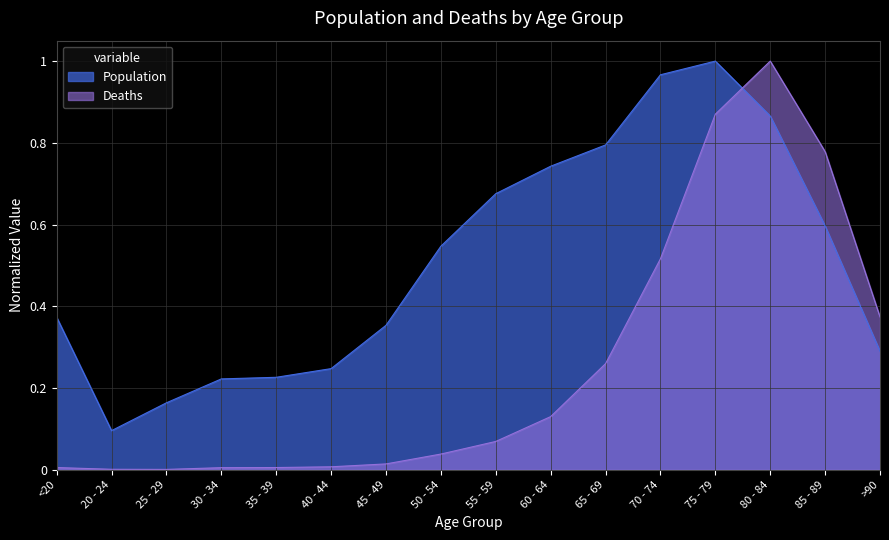

How many series are shown in this chart?

2